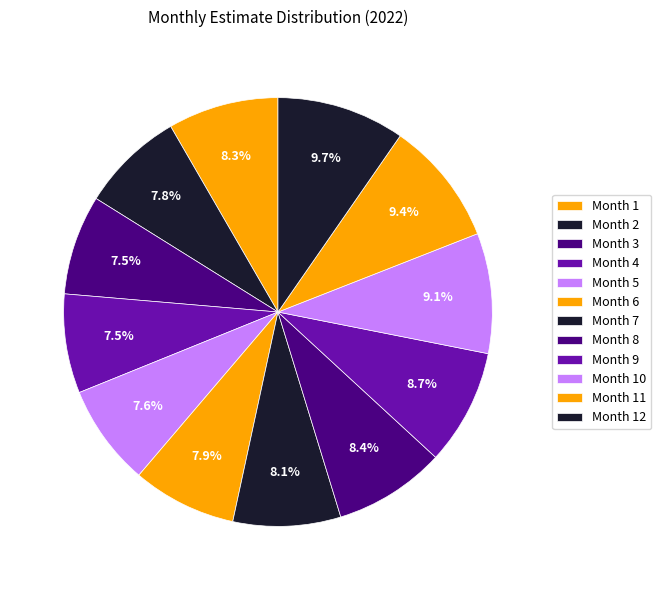

Which slice is the largest?

Month 12